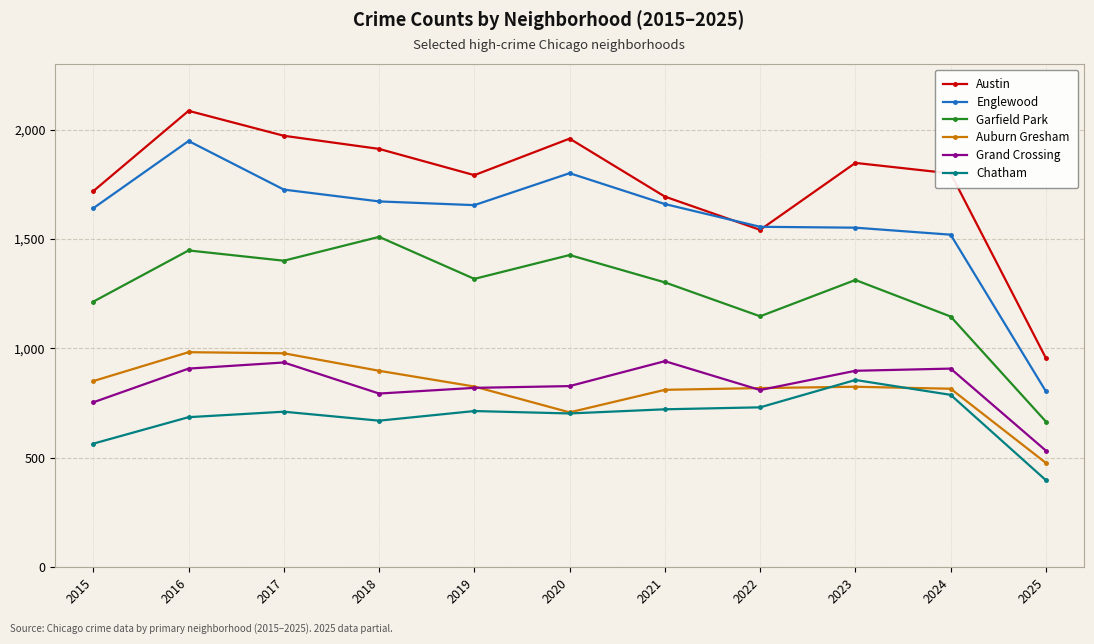

Count the number of data series in this chart.

6